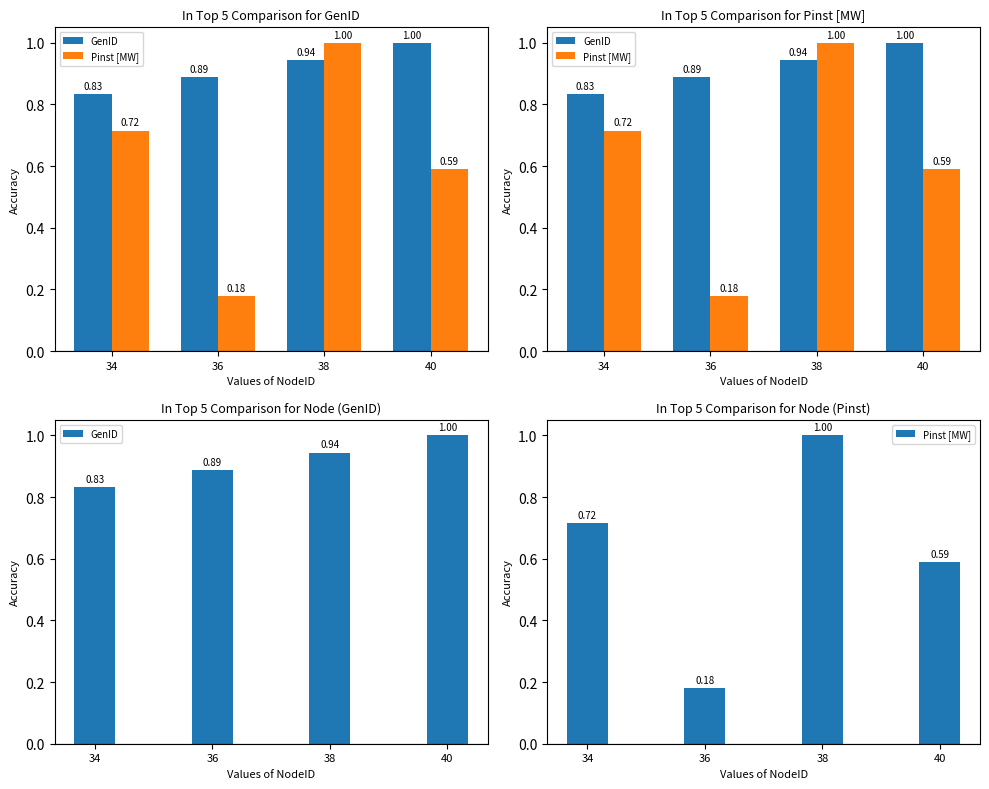

What is the average value of the Pinst [MW] series?

0.6